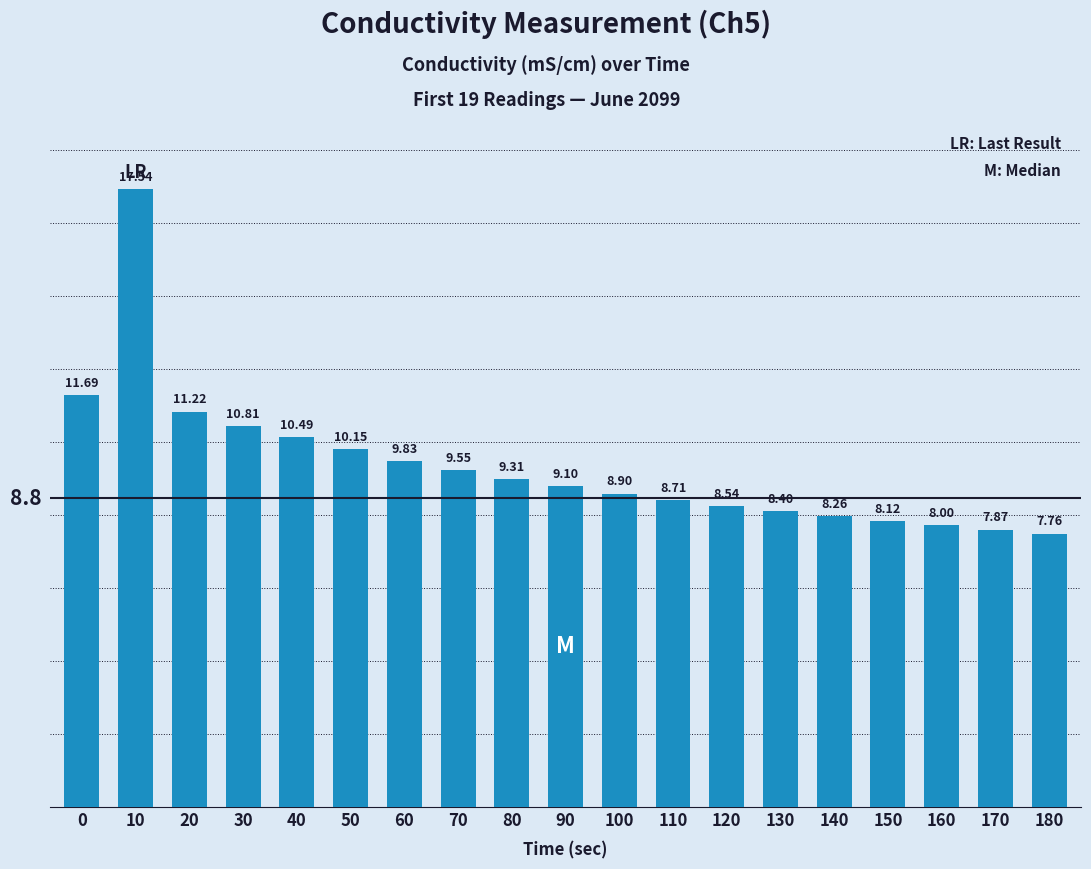

The value at 180 is 7.8. True or false?

True